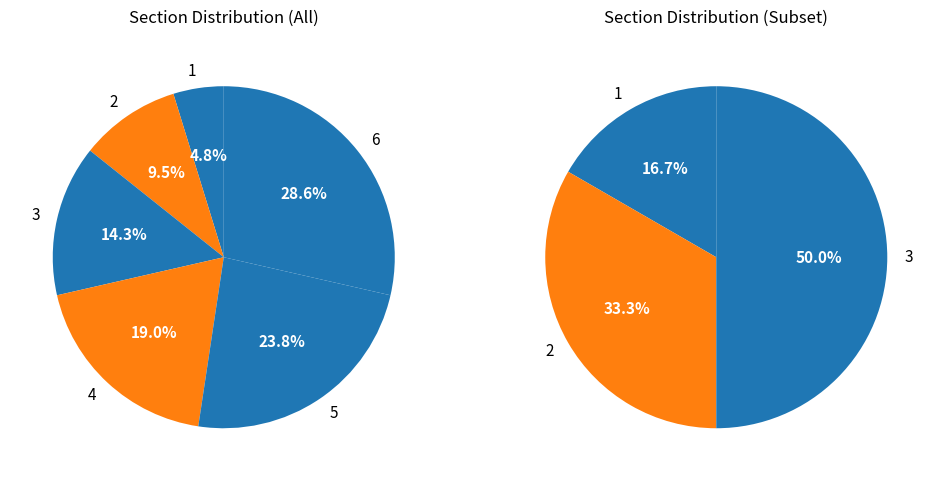

Which category has the biggest portion of the pie?

6